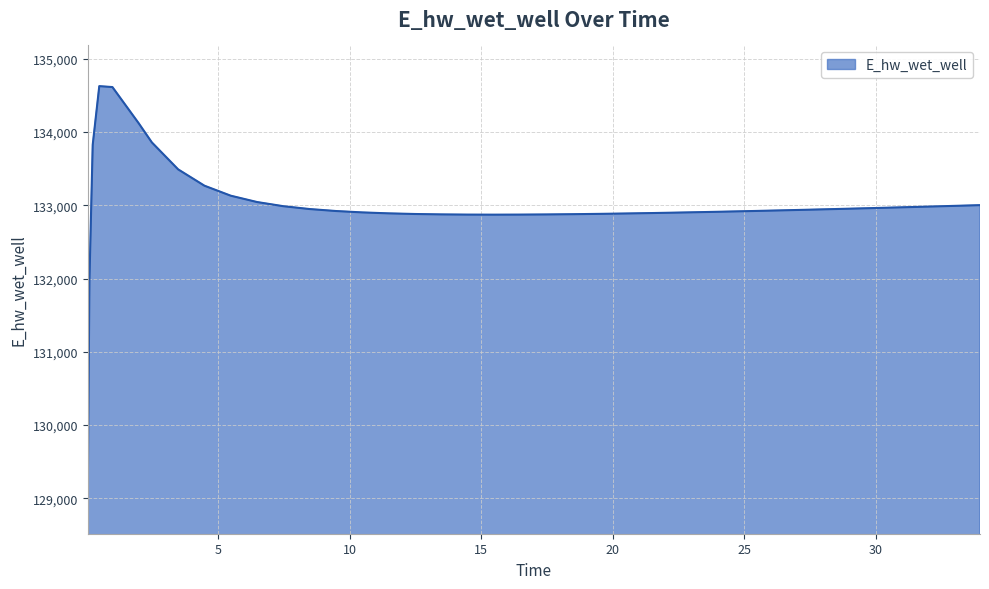

What is the difference between the maximum and minimum values?

5557.7